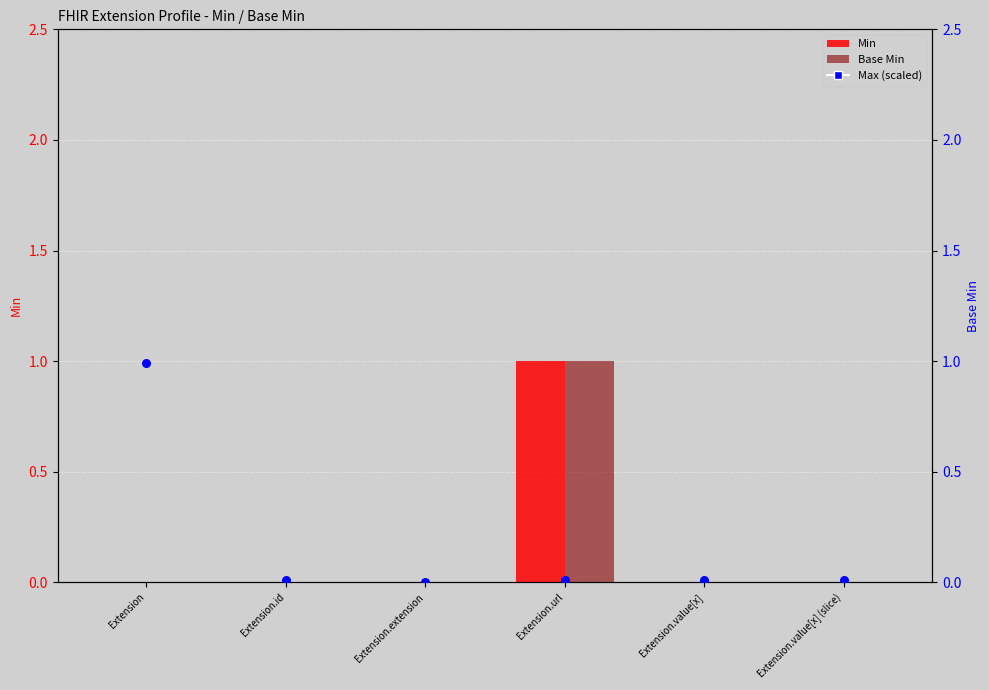

Which series reaches the maximum Y coordinate?

Min